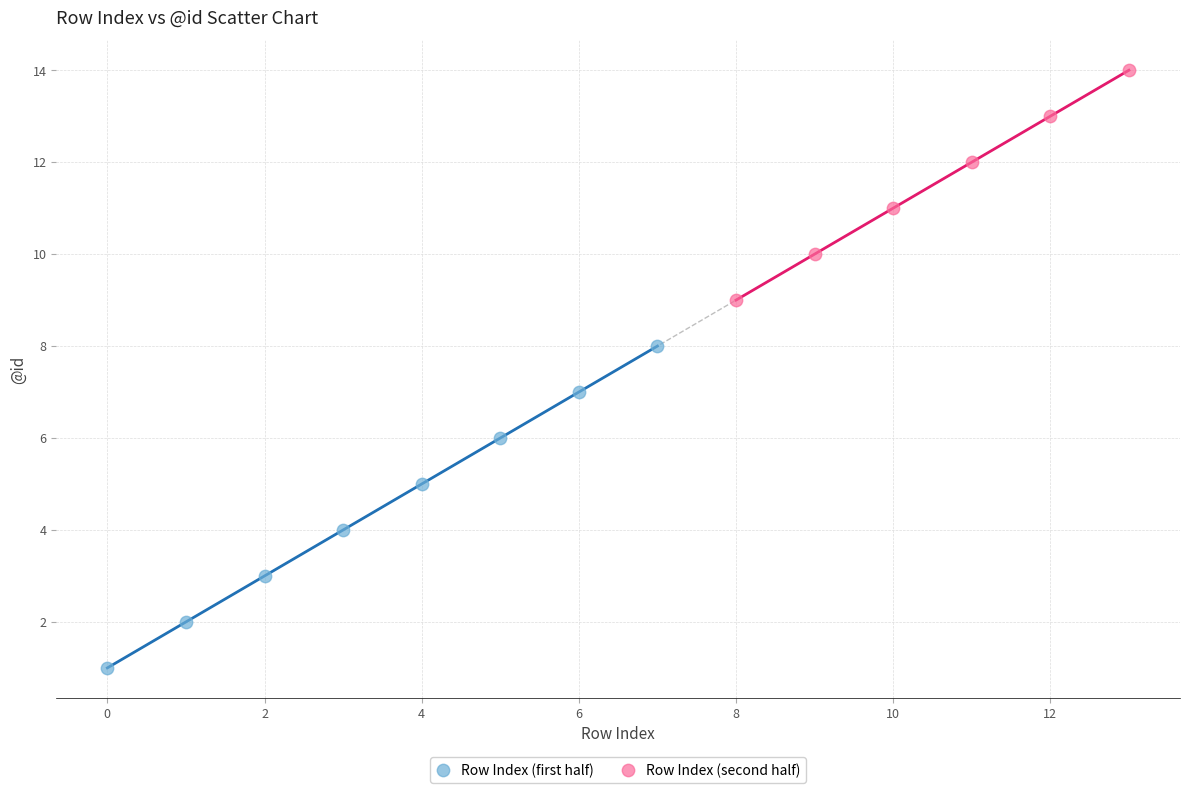

Which series has the largest Y range (max minus min)?

Row Index (first half)